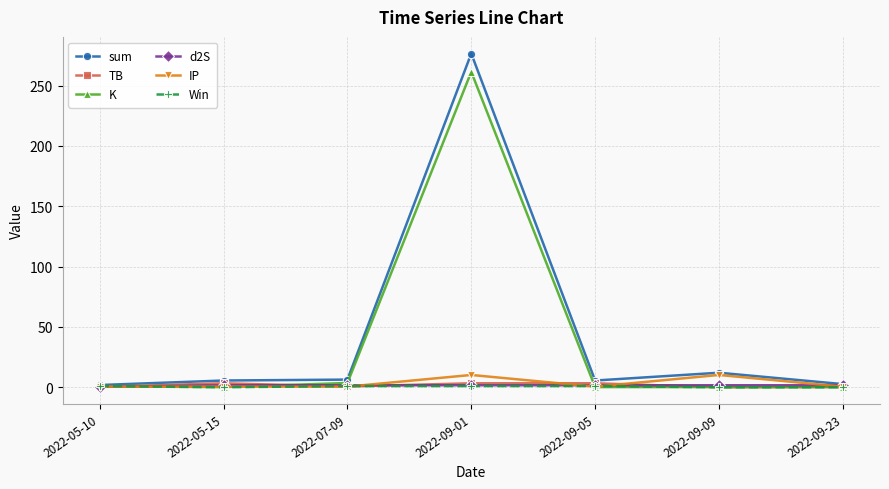

After their last crossing, which series has the higher values: IP or d2S?

d2S